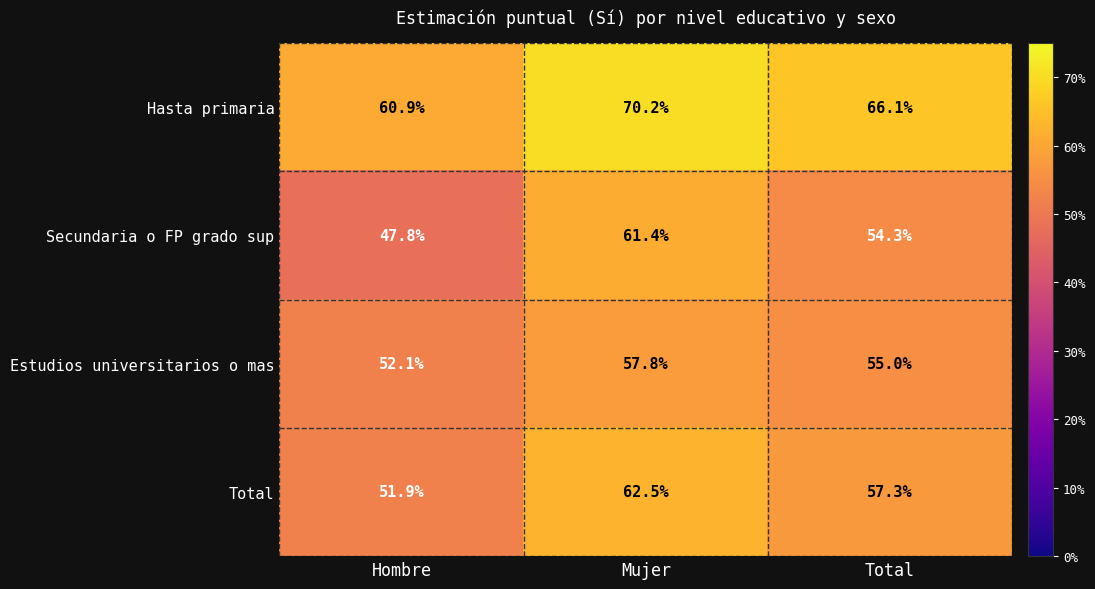

The Estudios universitarios o mas series shows 57.8 at Mujer. True or false?

True